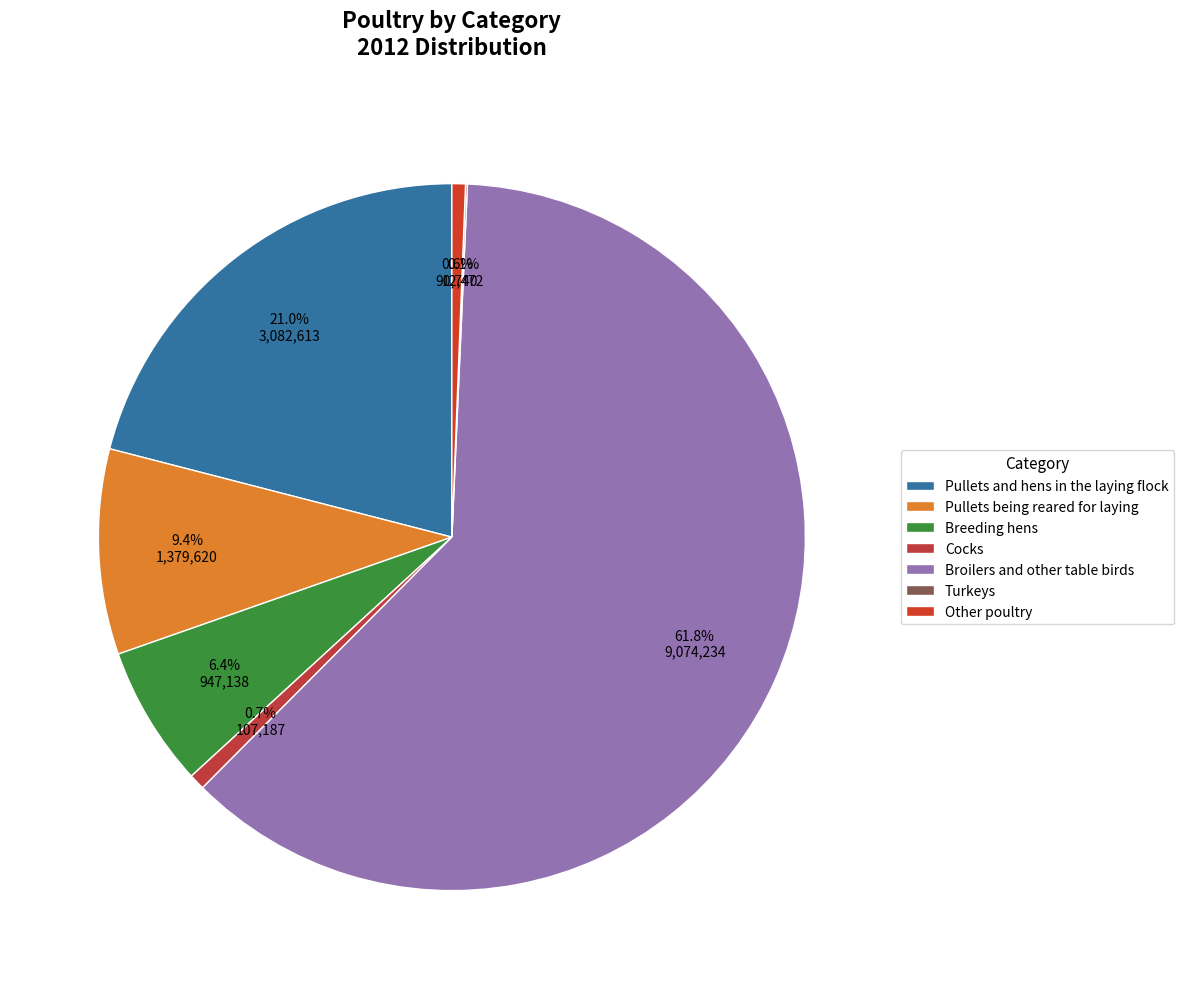

To the nearest percent, what is the difference between the Cocks and Broilers and other table birds slice percentages?

61%